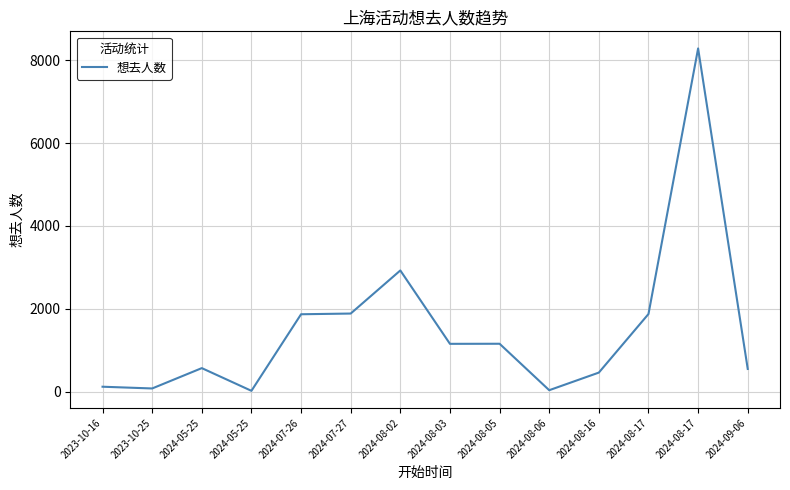

Rank the categories by value from lowest to highest.

2024-05-25, 2024-08-06, 2023-10-25, 2023-10-16, 2024-08-16, 2024-09-06, 2024-05-25, 2024-08-03, 2024-08-05, 2024-07-26, 2024-08-17, 2024-07-27, 2024-08-02, 2024-08-17